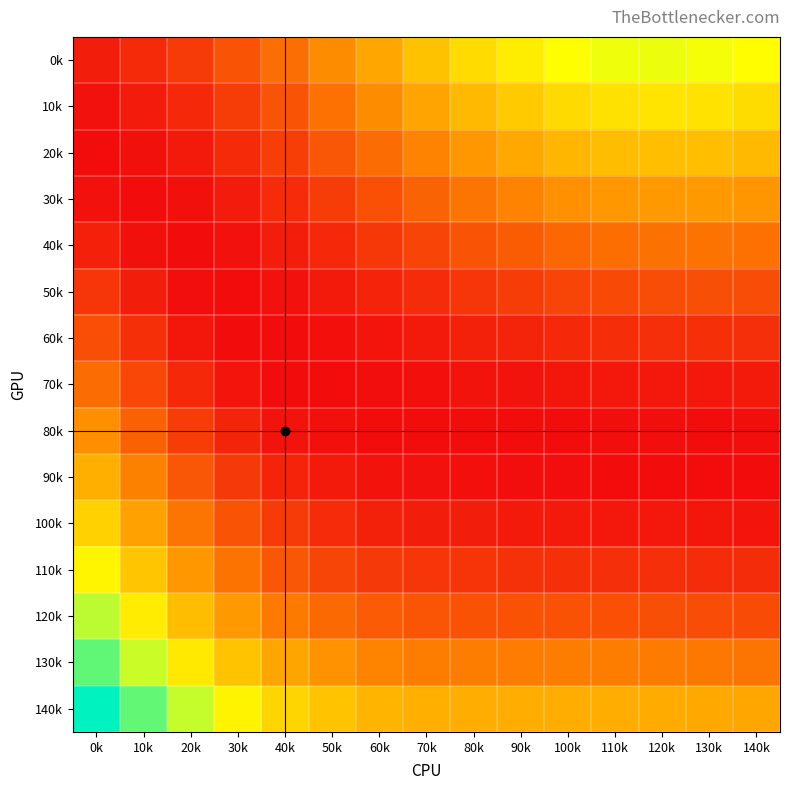

Reading left to right, list all the values displayed in this chart.

0k: 0k=0.0	10k=0.0	20k=0.0	30k=0.0	40k=0.1	50k=0.1	60k=0.1	70k=0.1	80k=0.1	90k=0.1	100k=0.1	110k=0.1	120k=0.1	130k=0.1	140k=0.1
10k: 0k=0.0	10k=0.0	20k=0.0	30k=0.0	40k=0.0	50k=0.1	60k=0.1	70k=0.1	80k=0.1	90k=0.1	100k=0.1	110k=0.1	120k=0.1	130k=0.1	140k=0.1
20k: 0k=0.0	10k=0.0	20k=0.0	30k=0.0	40k=0.0	50k=0.0	60k=0.1	70k=0.1	80k=0.1	90k=0.1	100k=0.1	110k=0.1	120k=0.1	130k=0.1	140k=0.1
30k: 0k=0.0	10k=0.0	20k=0.0	30k=0.0	40k=0.0	50k=0.0	60k=0.0	70k=0.0	80k=0.1	90k=0.1	100k=0.1	110k=0.1	120k=0.1	130k=0.1	140k=0.1
40k: 0k=0.0	10k=0.0	20k=0.0	30k=0.0	40k=0.0	50k=0.0	60k=0.0	70k=0.0	80k=0.0	90k=0.0	100k=0.1	110k=0.1	120k=0.1	130k=0.1	140k=0.1
50k: 0k=0.0	10k=0.0	20k=0.0	30k=0.0	40k=0.0	50k=0.0	60k=0.0	70k=0.0	80k=0.0	90k=0.0	100k=0.0	110k=0.0	120k=0.0	130k=0.0	140k=0.0
60k: 0k=0.0	10k=0.0	20k=0.0	30k=0.0	40k=0.0	50k=0.0	60k=0.0	70k=0.0	80k=0.0	90k=0.0	100k=0.0	110k=0.0	120k=0.0	130k=0.0	140k=0.0
70k: 0k=0.1	10k=0.0	20k=0.0	30k=0.0	40k=0.0	50k=0.0	60k=0.0	70k=0.0	80k=0.0	90k=0.0	100k=0.0	110k=0.0	120k=0.0	130k=0.0	140k=0.0
80k: 0k=0.1	10k=0.0	20k=0.0	30k=0.0	40k=0.0	50k=0.0	60k=0.0	70k=0.0	80k=0.0	90k=0.0	100k=0.0	110k=0.0	120k=0.0	130k=0.0	140k=0.0
90k: 0k=0.1	10k=0.1	20k=0.0	30k=0.0	40k=0.0	50k=0.0	60k=0.0	70k=0.0	80k=0.0	90k=0.0	100k=0.0	110k=0.0	120k=0.0	130k=0.0	140k=0.0
100k: 0k=0.1	10k=0.1	20k=0.1	30k=0.0	40k=0.0	50k=0.0	60k=0.0	70k=0.0	80k=0.0	90k=0.0	100k=0.0	110k=0.0	120k=0.0	130k=0.0	140k=0.0
110k: 0k=0.1	10k=0.1	20k=0.1	30k=0.1	40k=0.0	50k=0.0	60k=0.0	70k=0.0	80k=0.0	90k=0.0	100k=0.0	110k=0.0	120k=0.0	130k=0.0	140k=0.0
120k: 0k=0.2	10k=0.1	20k=0.1	30k=0.1	40k=0.1	50k=0.1	60k=0.0	70k=0.0	80k=0.0	90k=0.0	100k=0.0	110k=0.0	120k=0.0	130k=0.0	140k=0.0
130k: 0k=0.2	10k=0.2	20k=0.1	30k=0.1	40k=0.1	50k=0.1	60k=0.1	70k=0.1	80k=0.1	90k=0.1	100k=0.1	110k=0.1	120k=0.1	130k=0.1	140k=0.1
140k: 0k=0.2	10k=0.2	20k=0.2	30k=0.1	40k=0.1	50k=0.1	60k=0.1	70k=0.1	80k=0.1	90k=0.1	100k=0.1	110k=0.1	120k=0.1	130k=0.1	140k=0.1